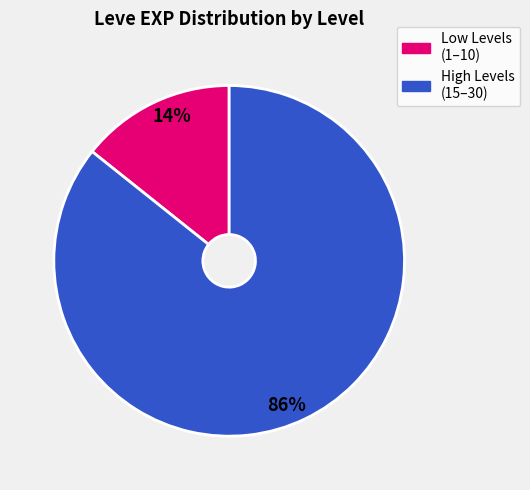

Is there any slice that represents more than half of the pie?

Yes